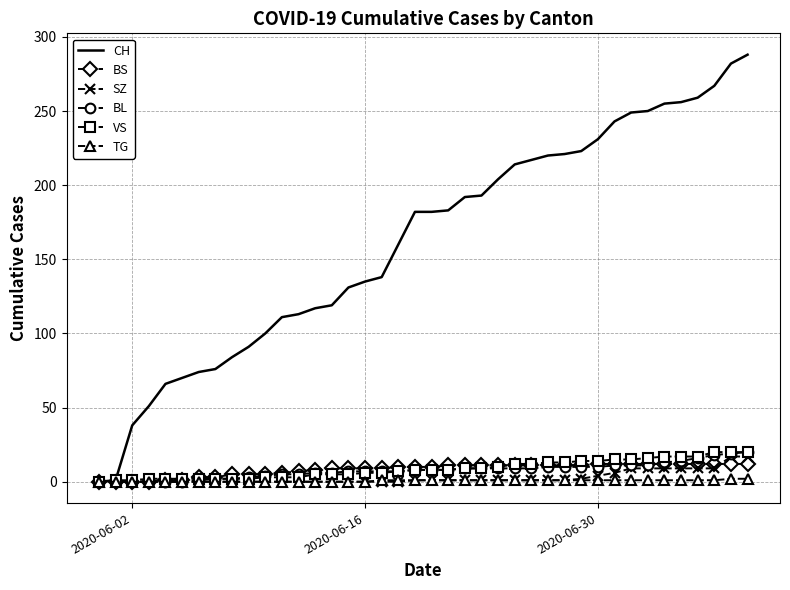

What is the greatest value displayed?

288